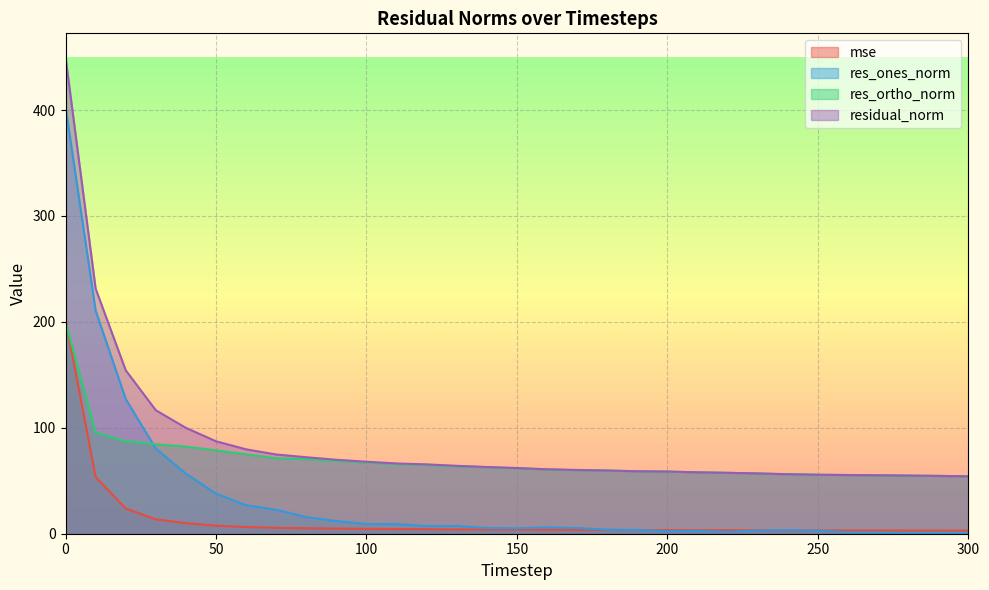

True or false: mse has more than 1 points higher than both neighbors.

False